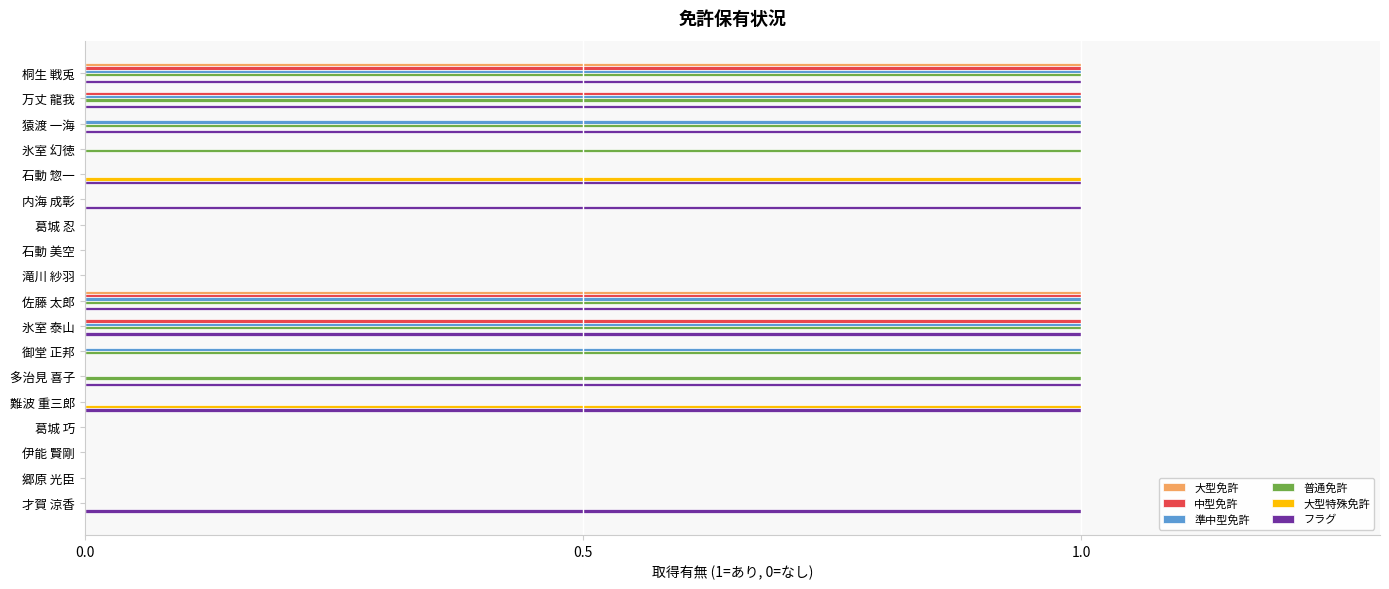

The 中型免許 series shows 0 at 万丈 龍我. True or false?

False